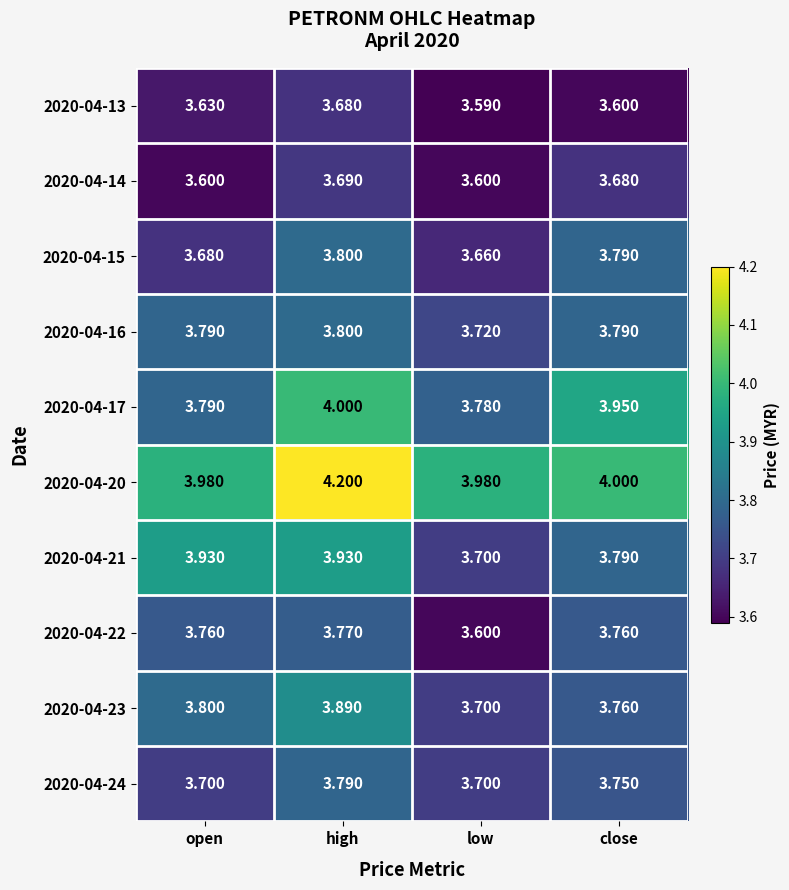

Which category has the highest value across all series?

high